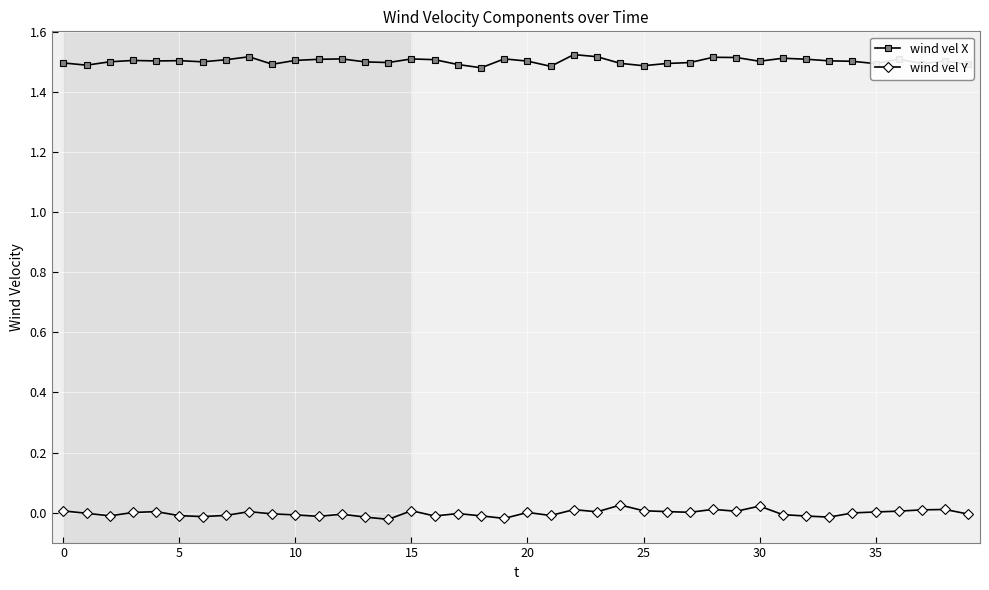

True or false: wind vel Y has more than 0 points higher than both neighbors.

True